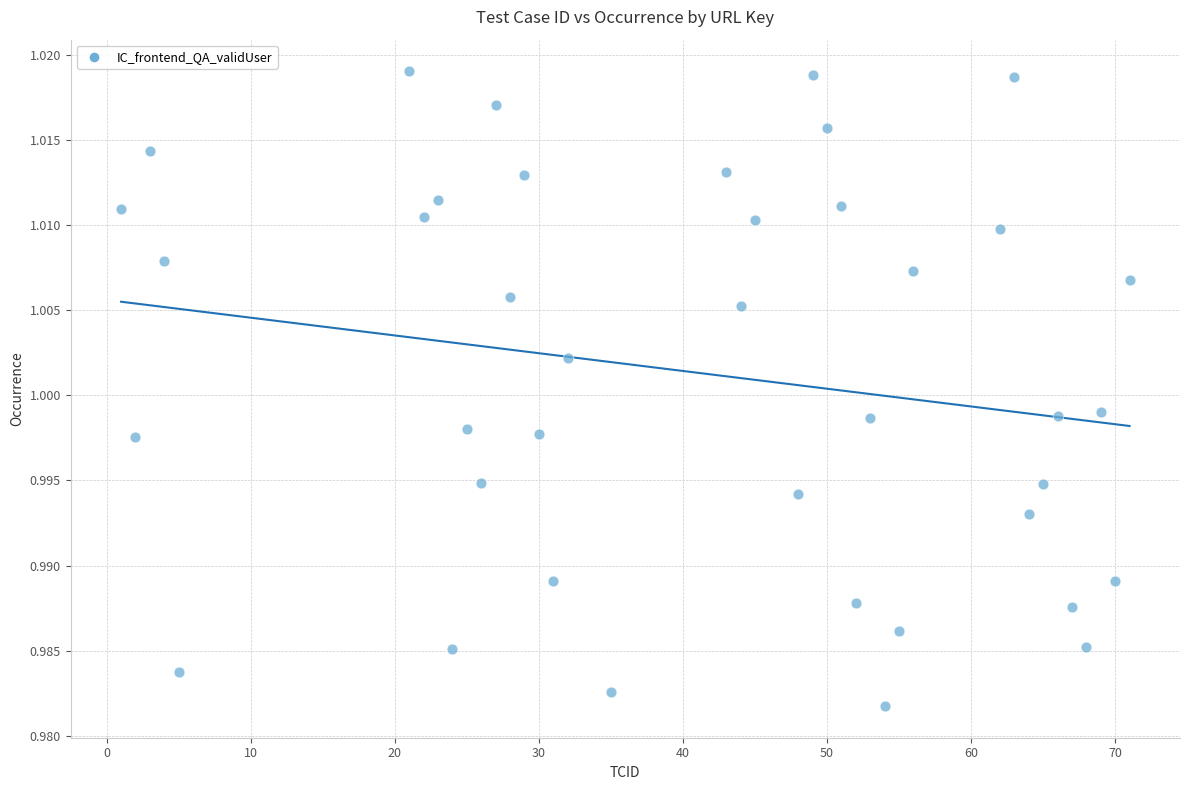

What is the range of X values (max minus min)?

70.0